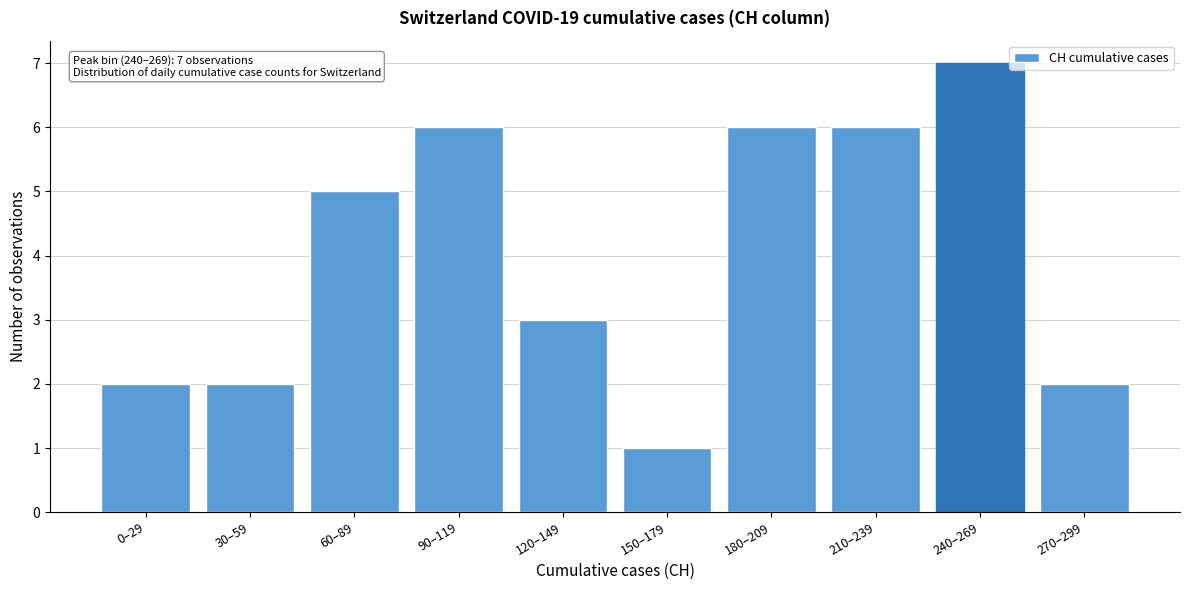

Reading left to right, transcribe all the data shown in this chart.

0–29=2	30–59=2	60–89=5	90–119=6	120–149=3	150–179=1	180–209=6	210–239=6	240–269=7	270–299=2